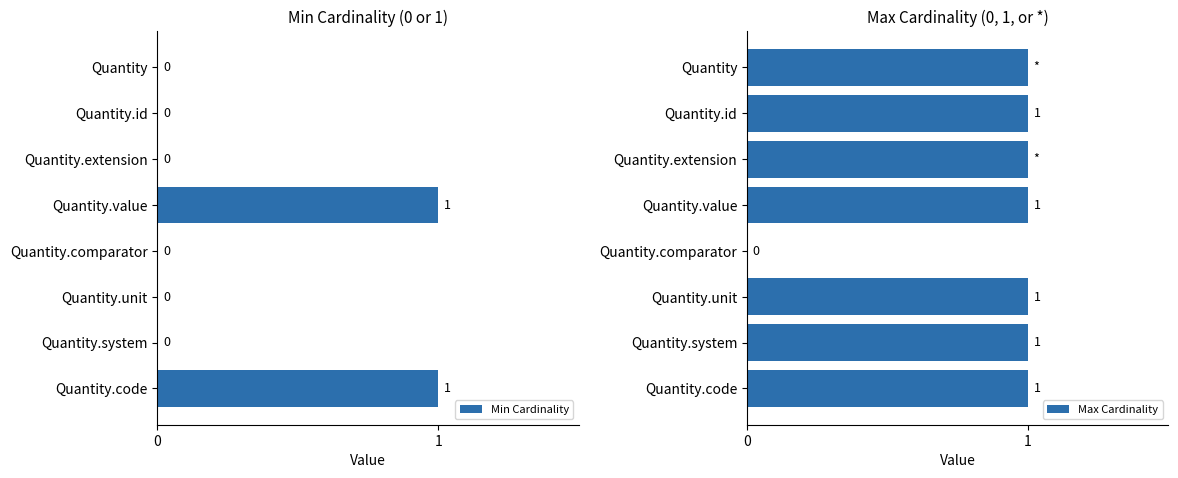

The Min Cardinality series shows 0 at Quantity.id. True or false?

True